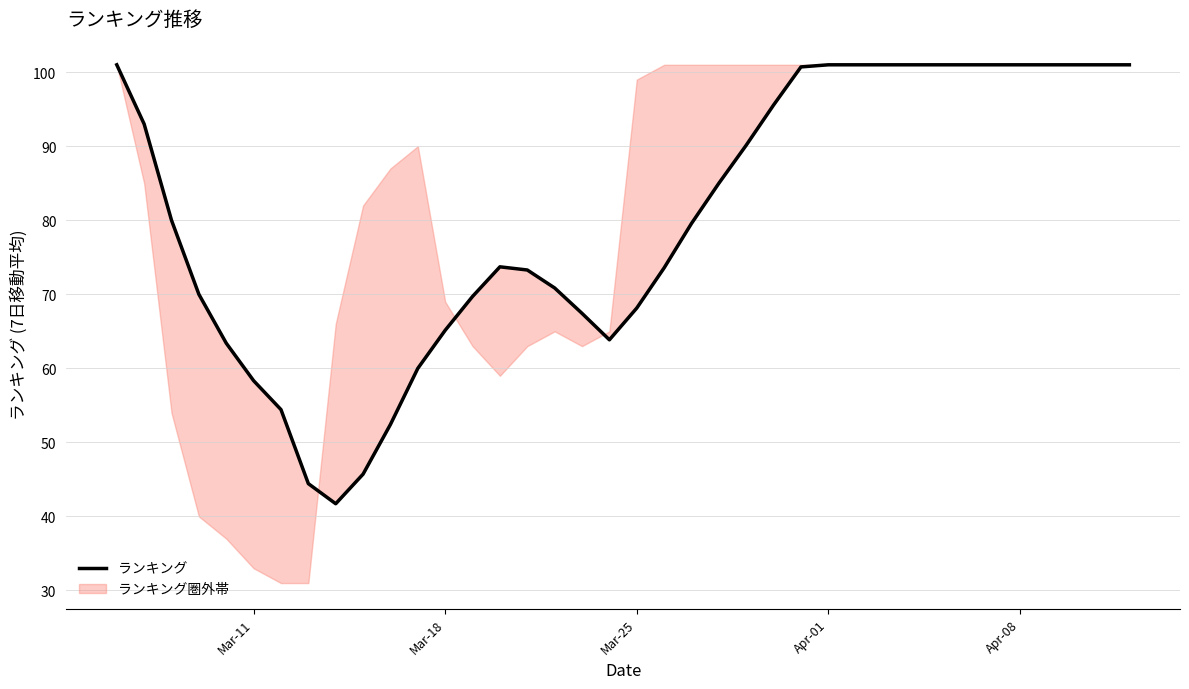

What is the difference between the second highest and second lowest values?

56.6